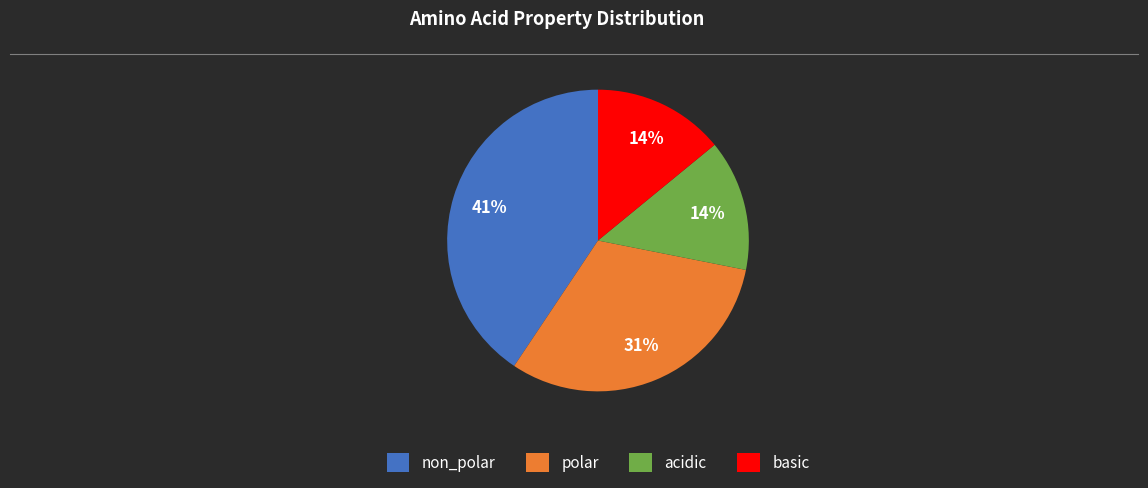

Which slice is the largest?

non_polar